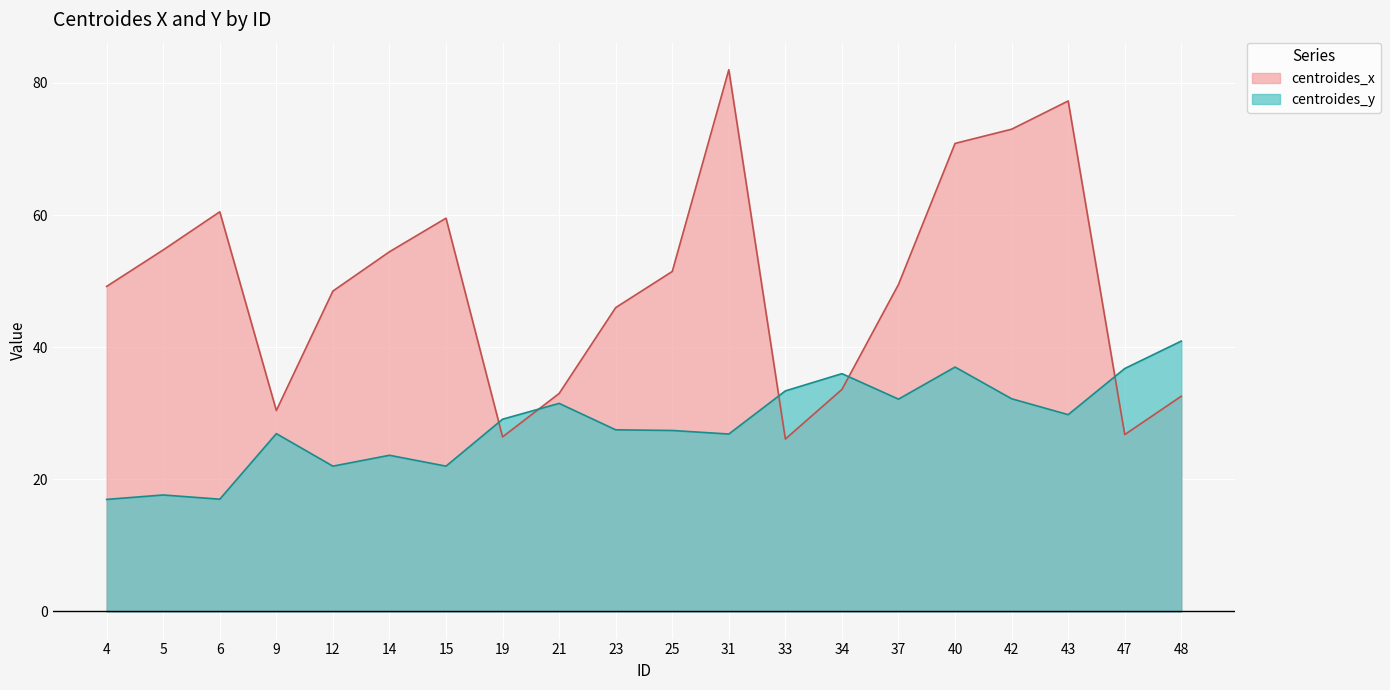

At which category does centroides_x reach its first local peak?

6